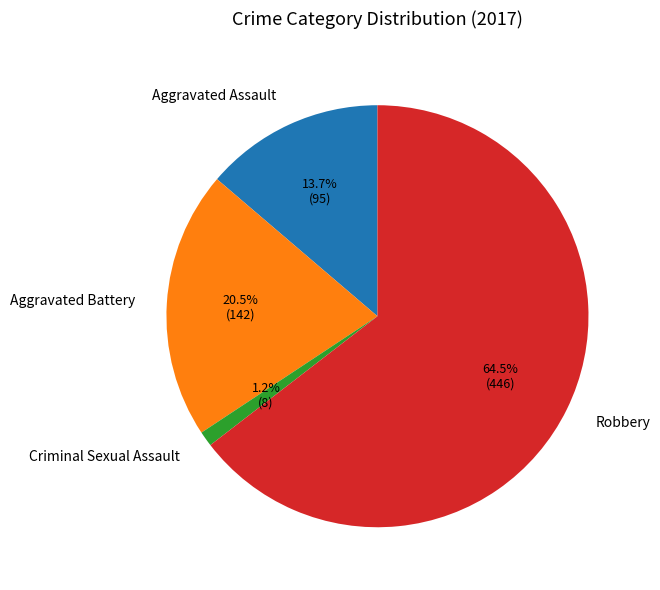

To the nearest percent, what is the combined percentage of Aggravated Battery and Criminal Sexual Assault?

22%